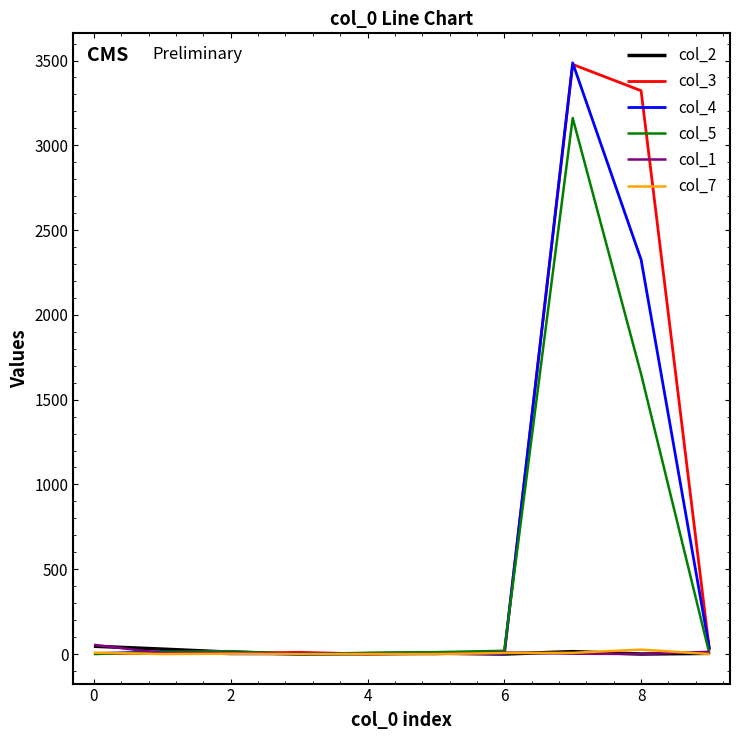

Which series has the largest range (max minus min)?

col_4